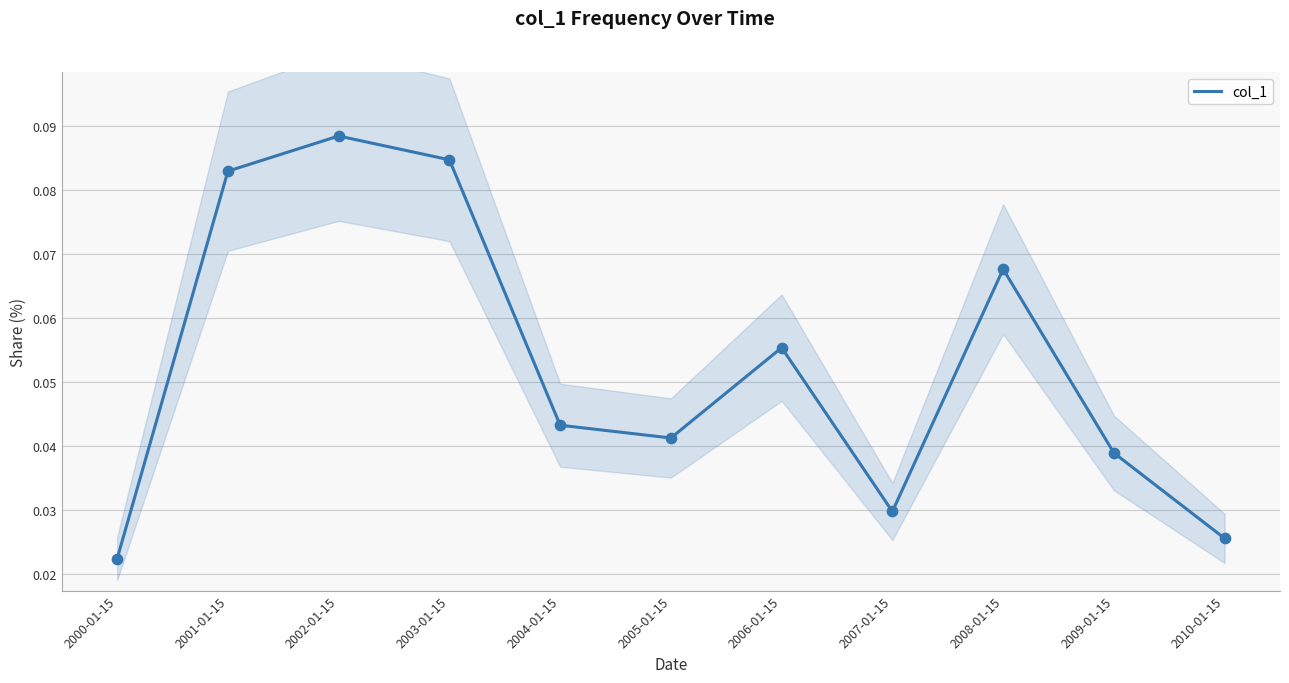

What is the change in value from 2002-01-15 to 2010-01-15?

-0.1